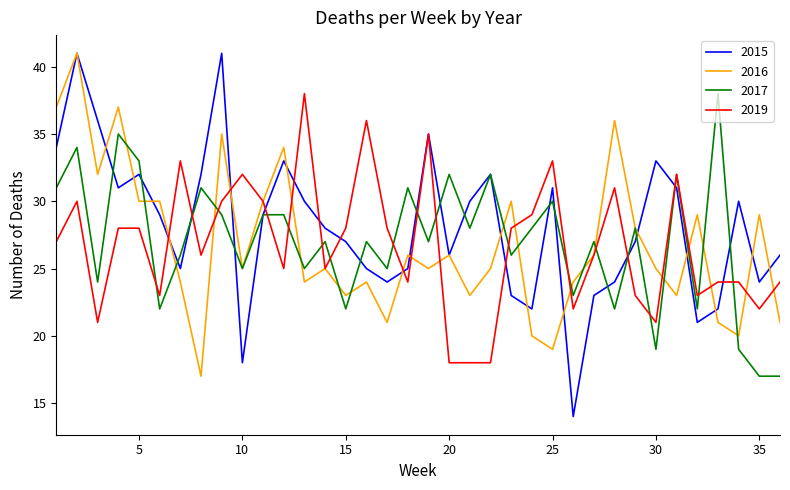

What is the maximum value for 2015?

41